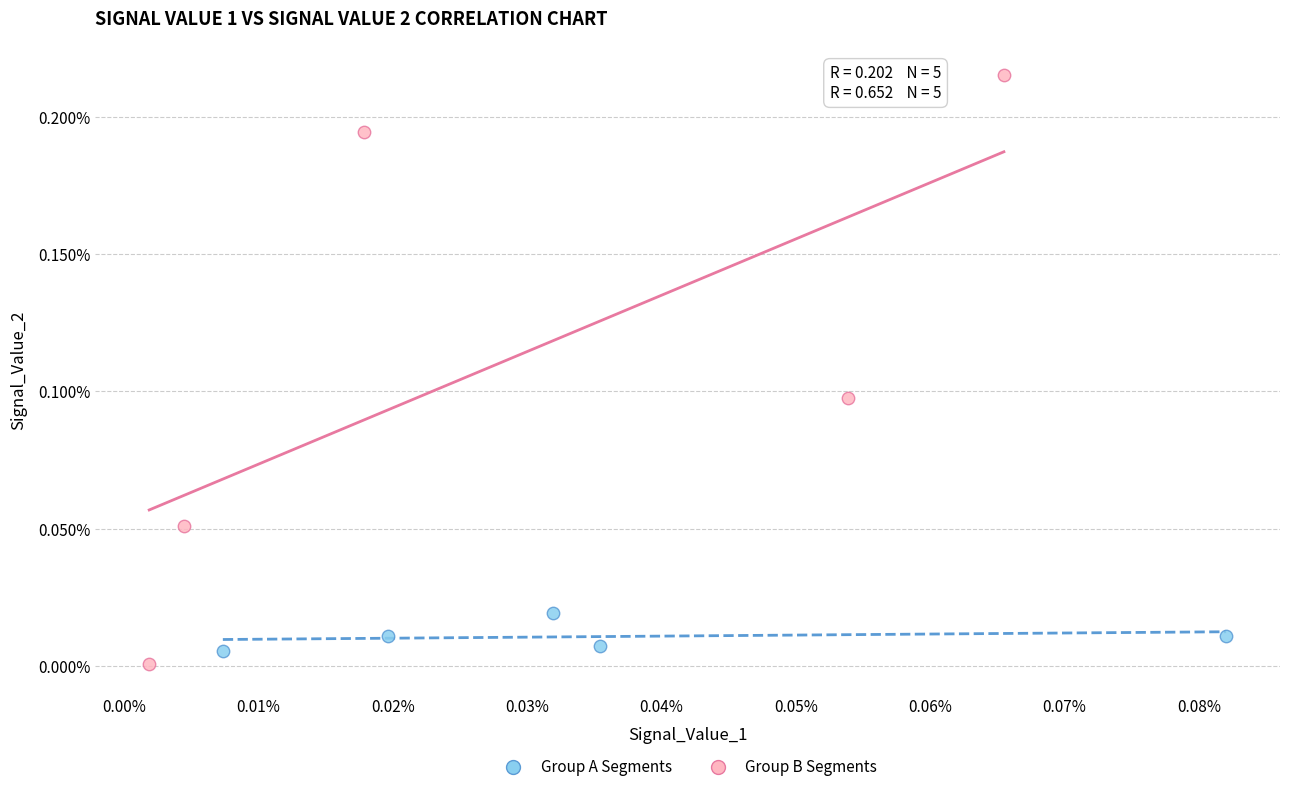

Which series reaches the minimum Y coordinate?

Group B Segments